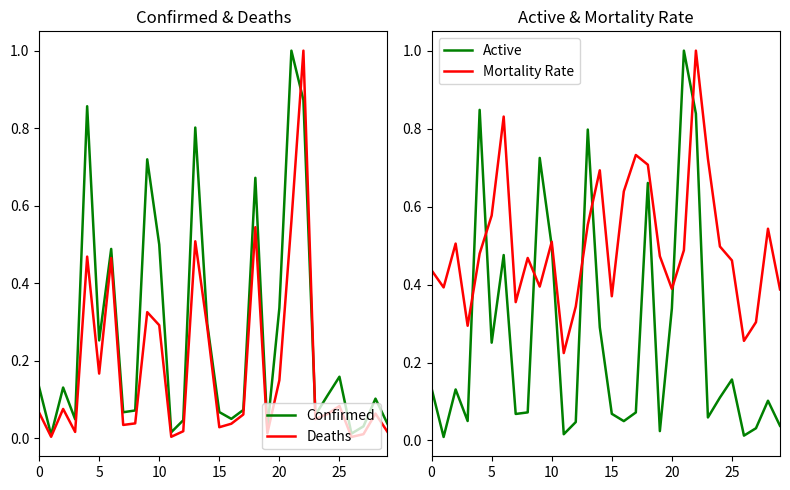

How many intersections are there between Deaths and Mortality Rate?

1